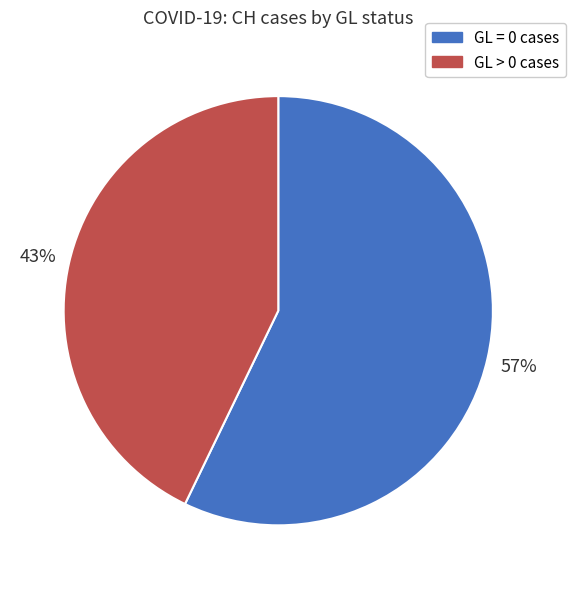

Does any single category account for the majority?

Yes